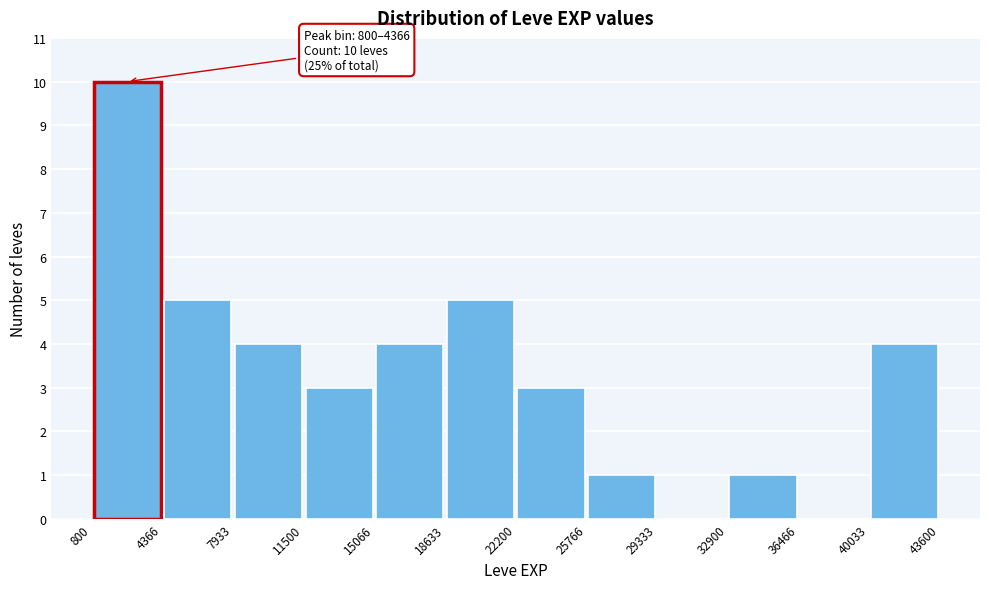

Over which range of the x-axis is the bar tallest?

800 to 4366